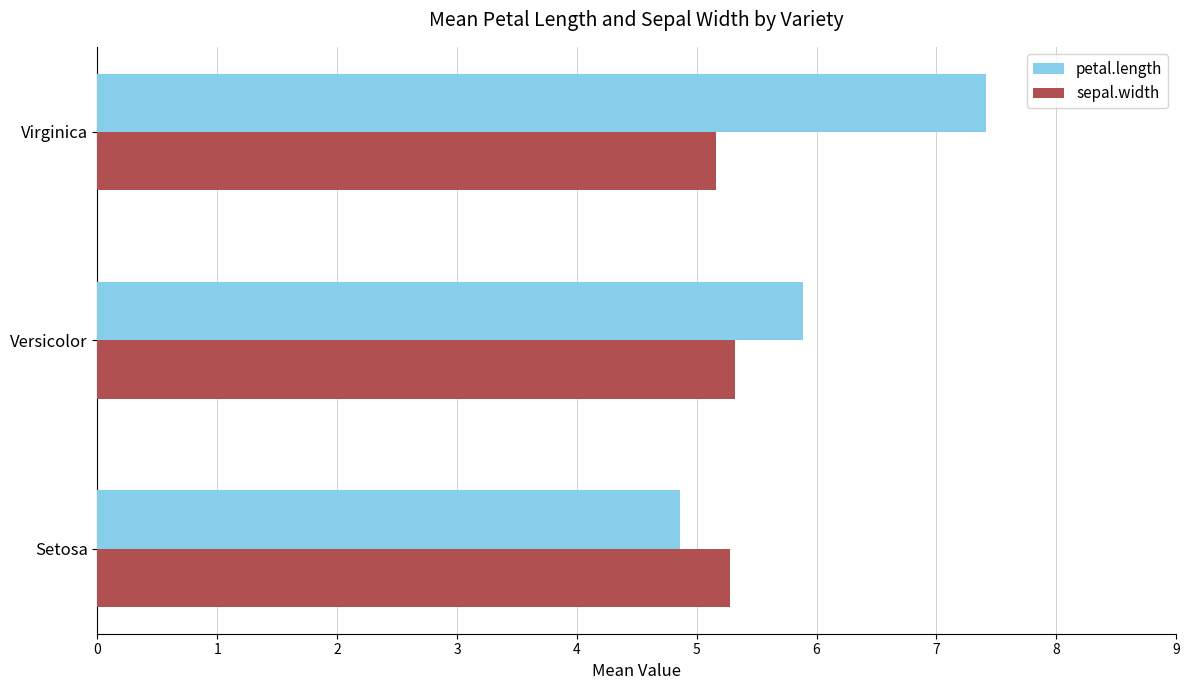

Count the petal.length values in the range 4 to 7.

2